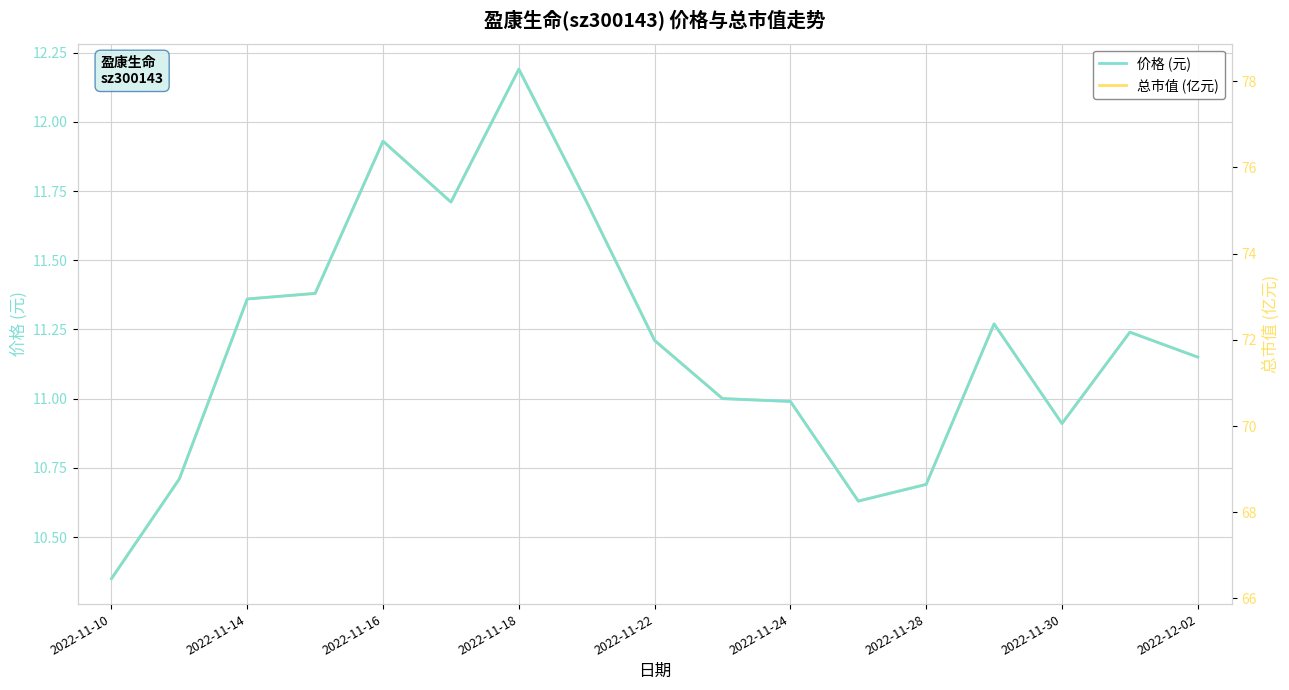

What is the minimum value for 价格 (元)?

10.3